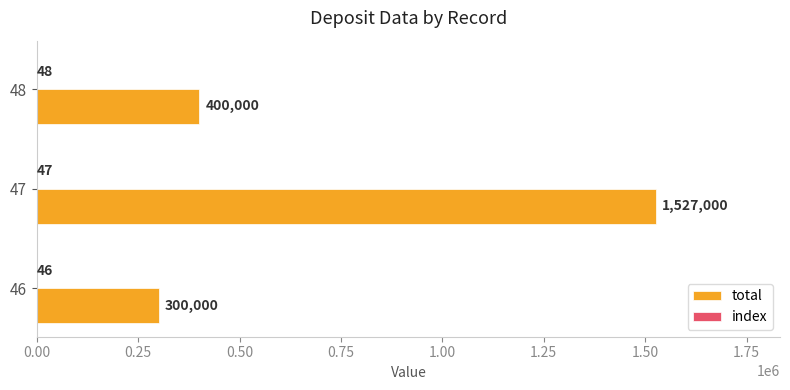

At which label is total closest to 913500?

48